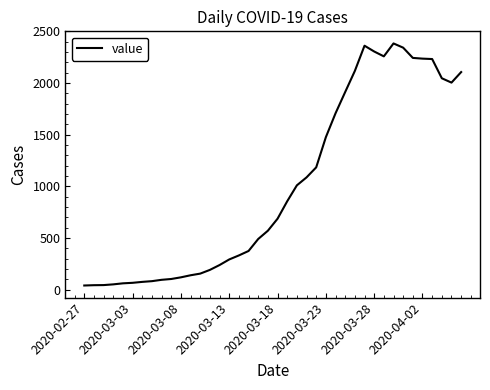

How many lines are shown in the chart?

1